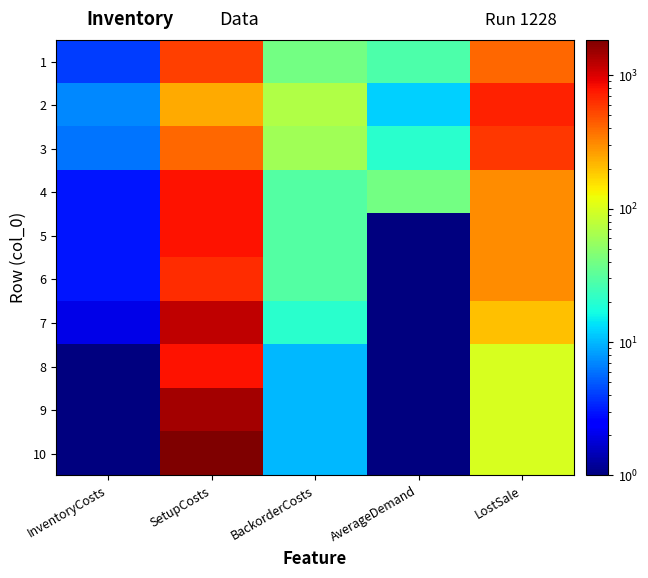

At which category is the sum across all series the highest?

SetupCosts